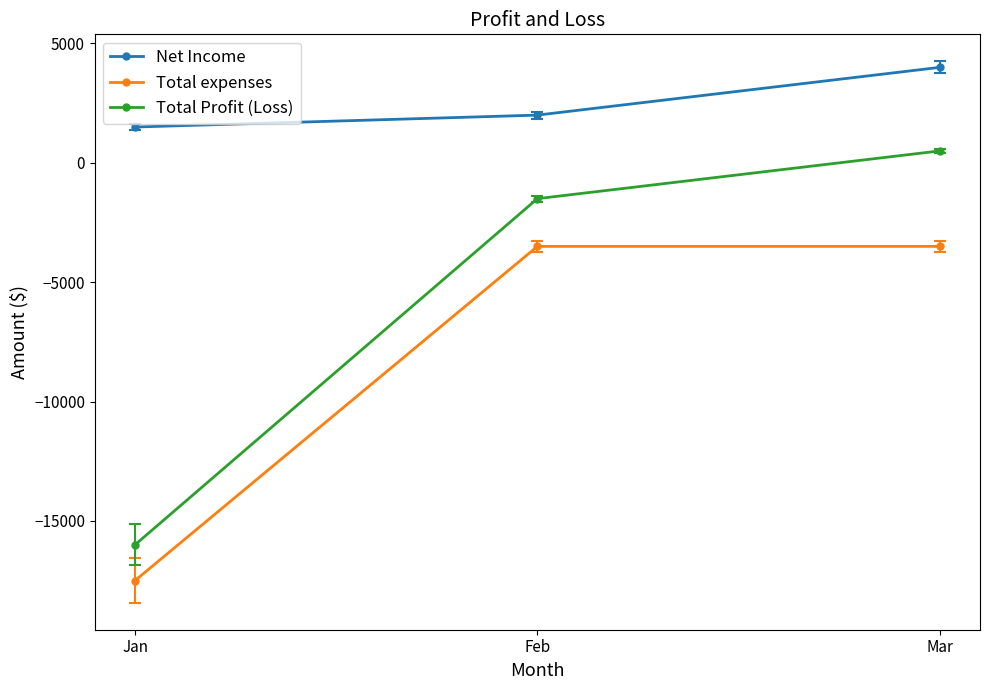

What is the total value across all series at Mar?

1000